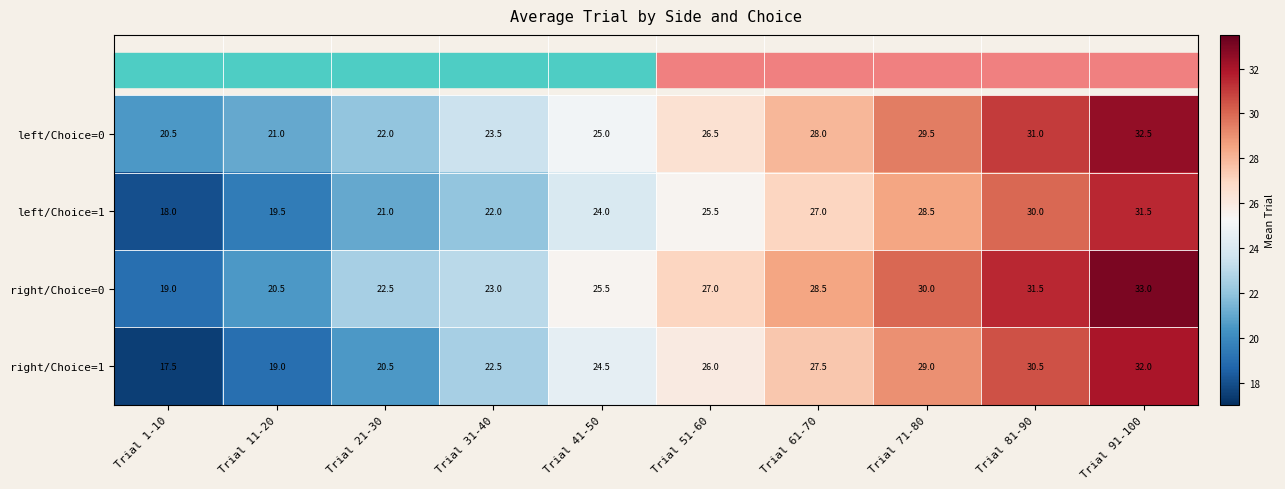

Rank the series at Trial 11-20 from lowest to highest value.

right/Choice=1, left/Choice=1, right/Choice=0, left/Choice=0